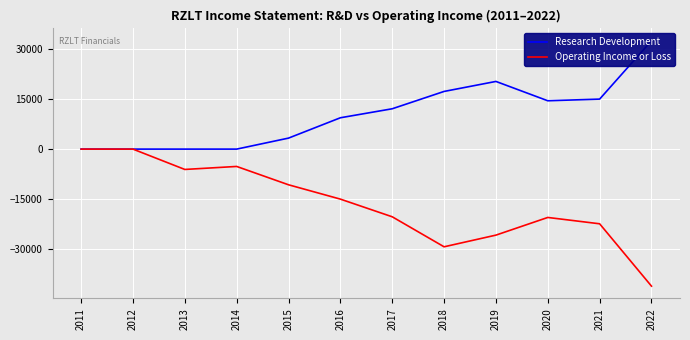

Where is the first local minimum for Research Development?

2020